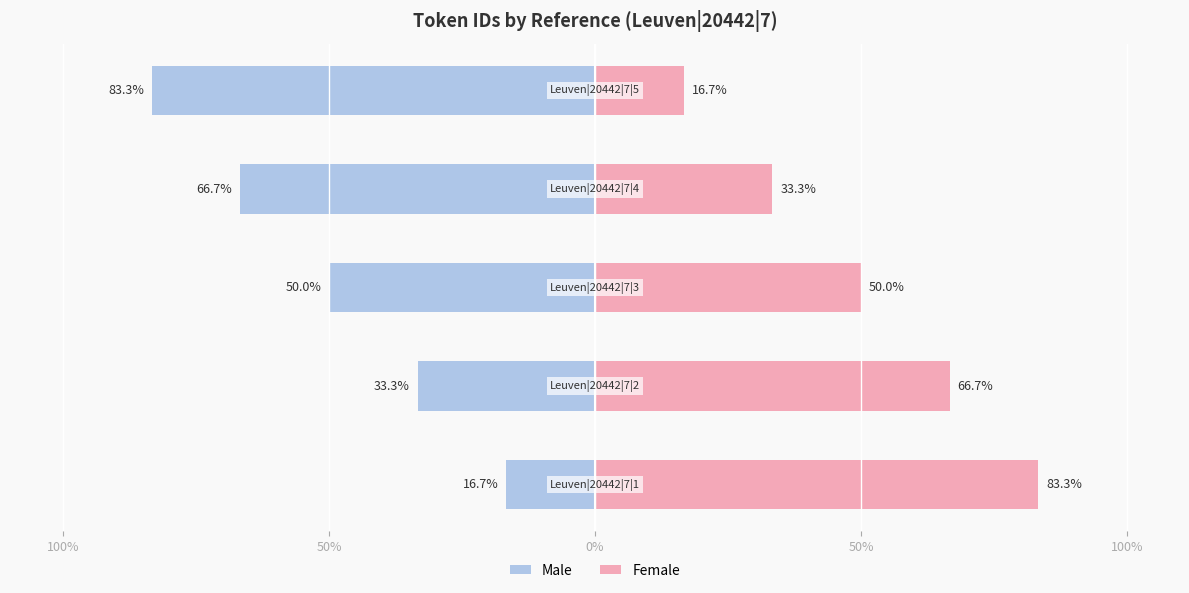

Are the bars grouped side by side (vs. stacked)?

Yes